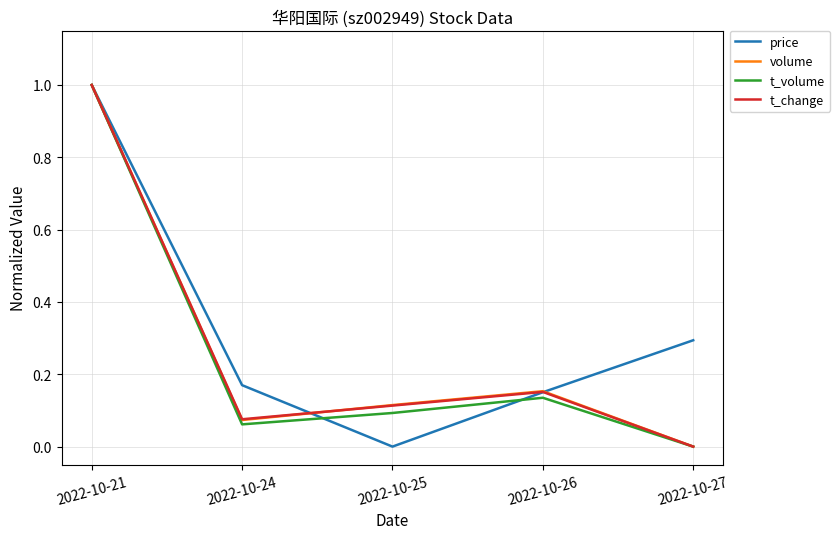

At how many categories does at least one series exceed 0?

5